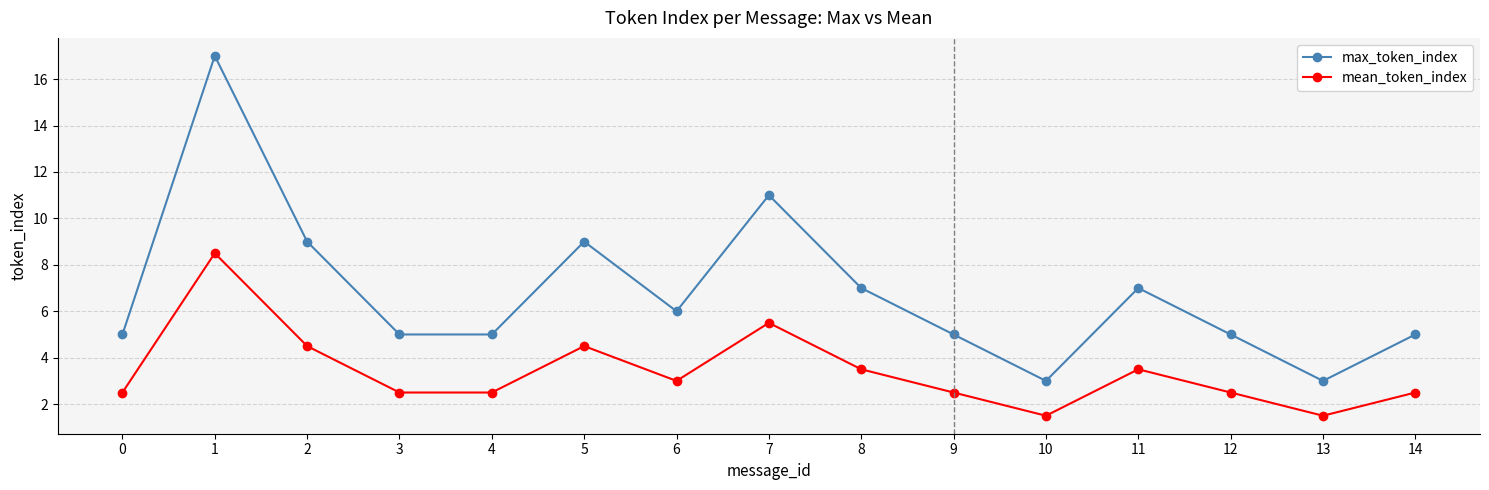

True or false: max_token_index has more than 0 interior local peaks.

True